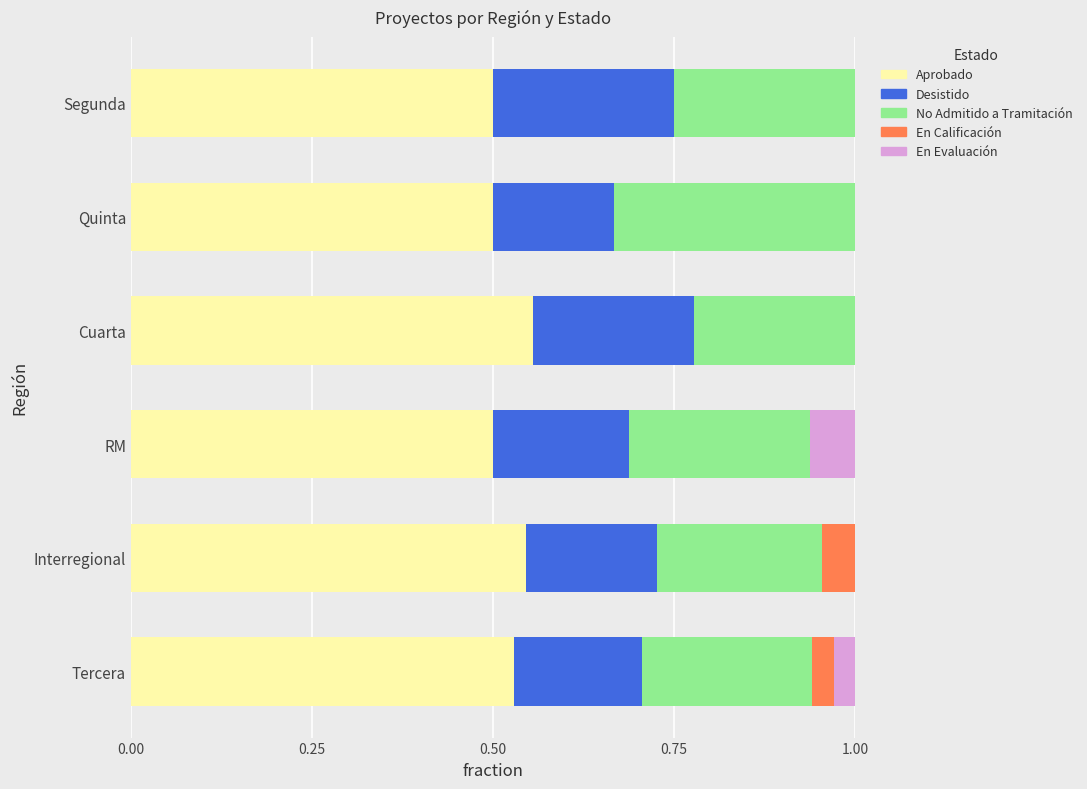

The value of Aprobado at Interregional is 0.5. True or false?

True